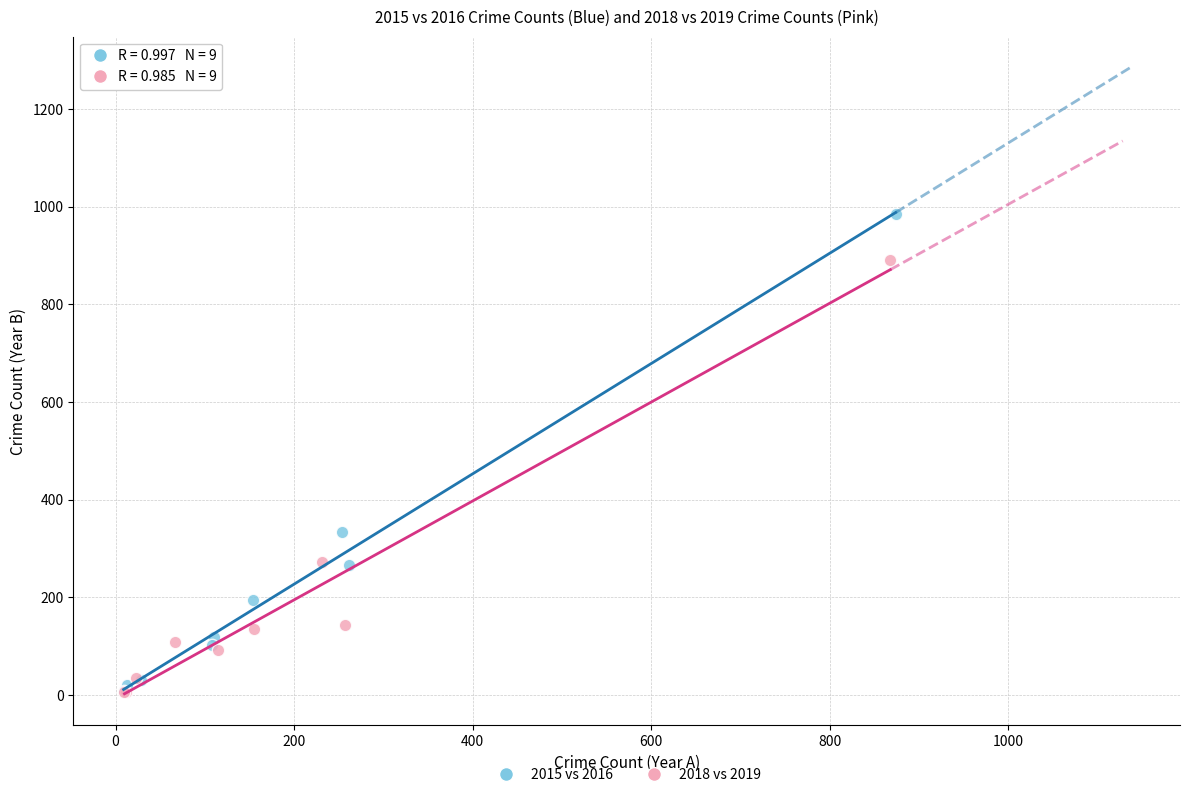

Which series reaches the maximum Y coordinate?

2015 vs 2016